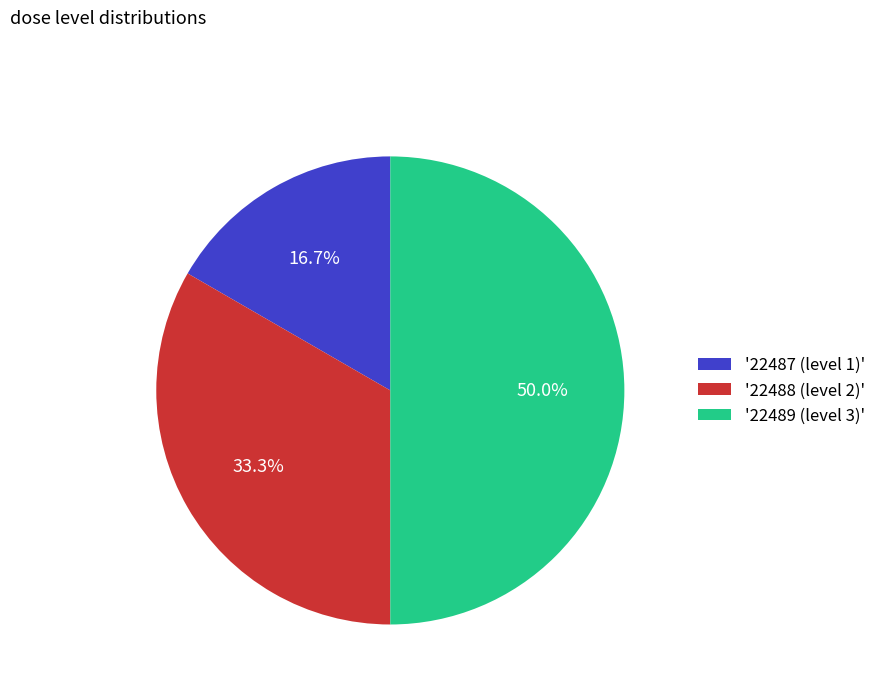

Which category has the biggest portion of the pie?

'22489 (level 3)'